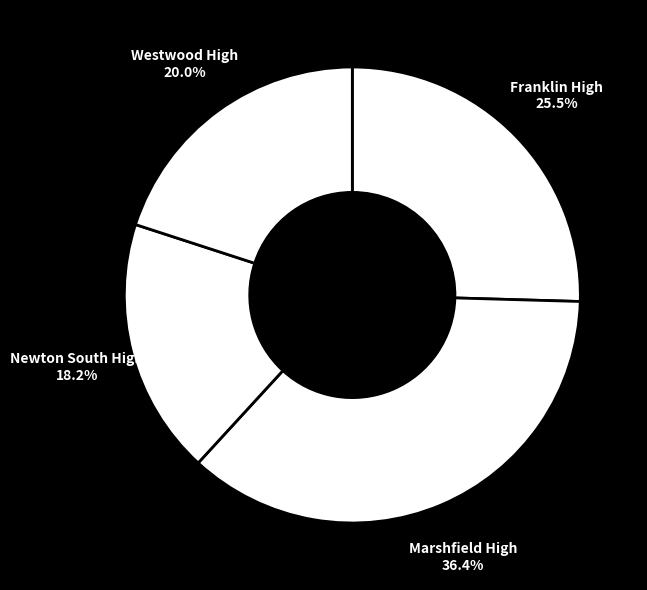

To the nearest percent, what is the combined percentage of Franklin High and Westwood High?

45%